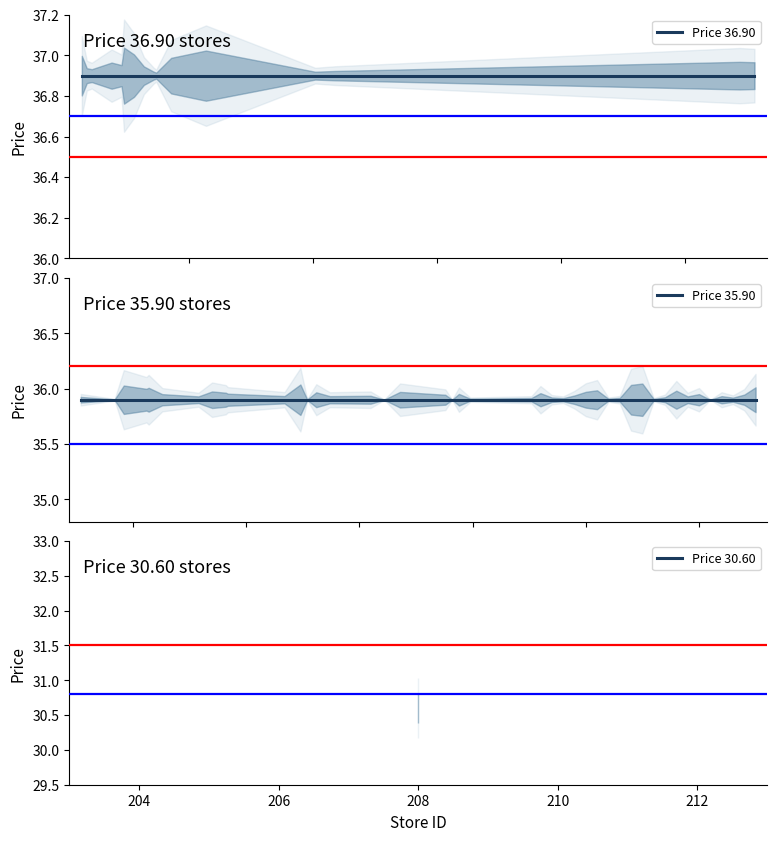

True or false: Price 36.90 has more than 1 points higher than both neighbors.

False